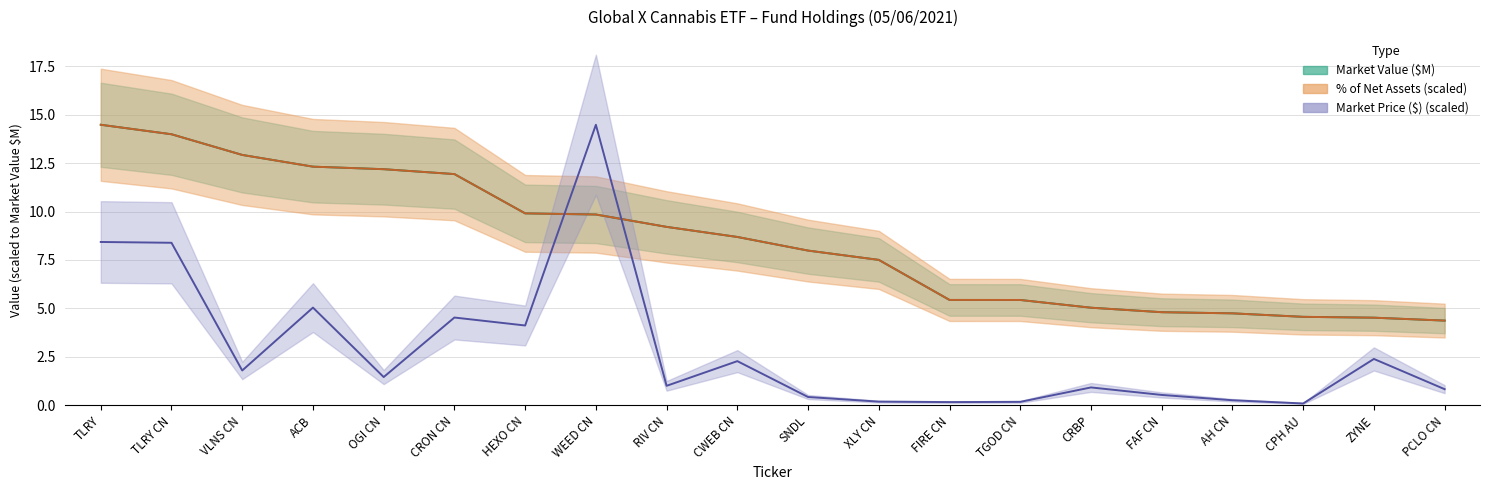

Is the value of % of Net Assets at CPH AU greater than the value of Market Price ($) at SNDL?

Yes